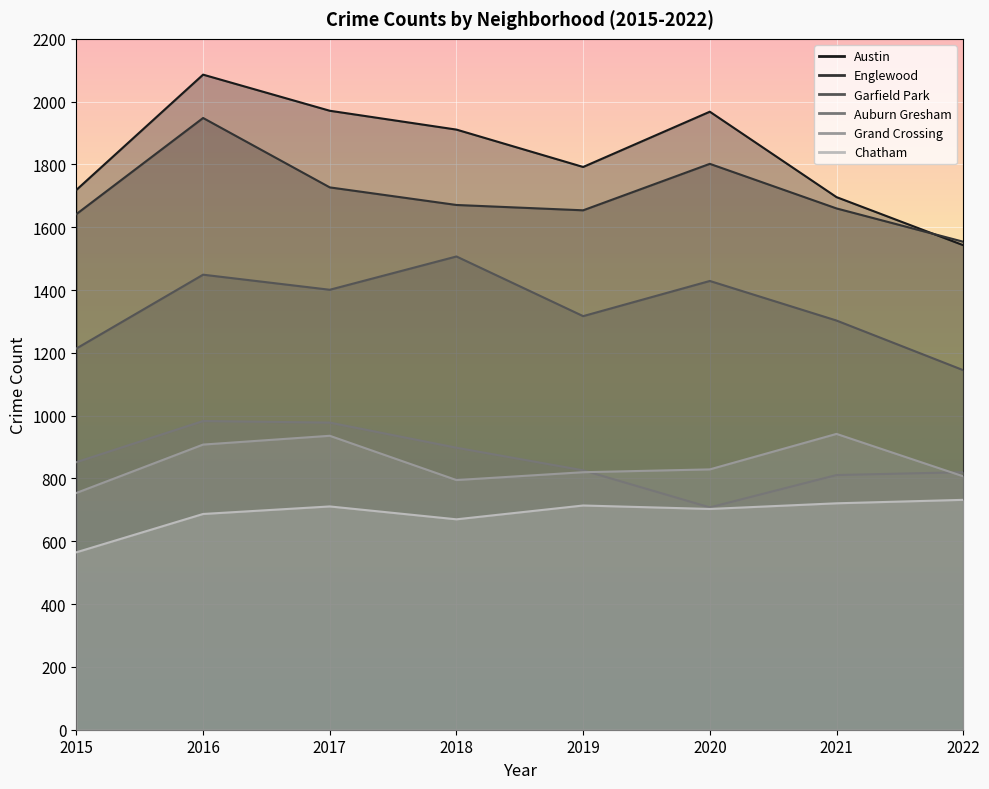

At which category does the chart reach its peak across all series?

2016